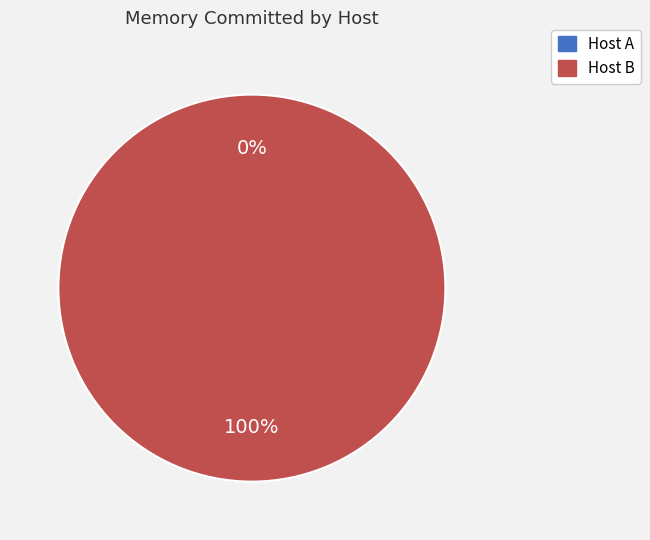

Rank the categories by value from highest to lowest.

Host B, Host A